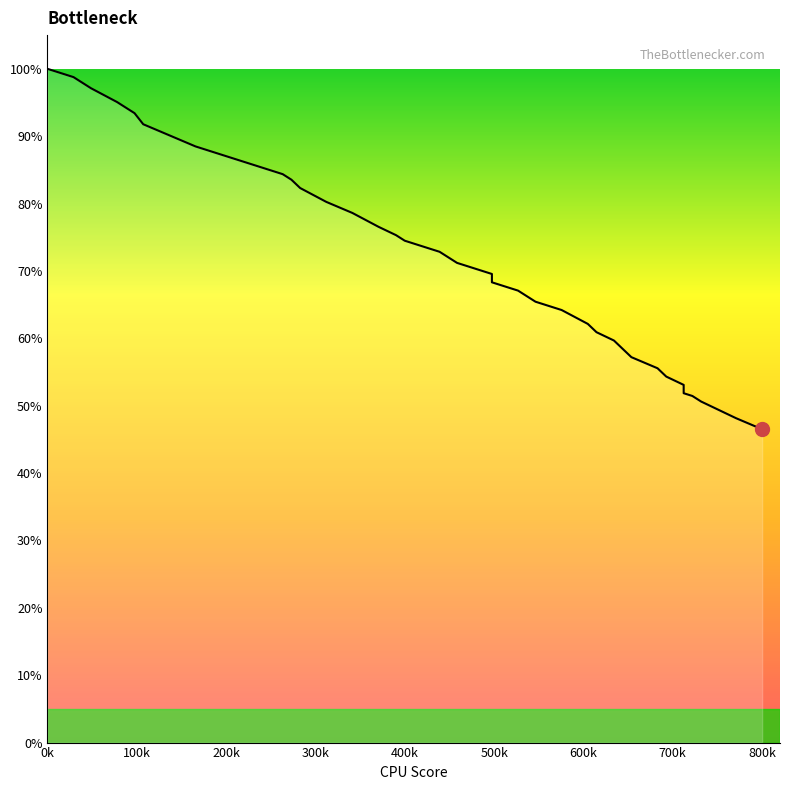

Reading right to left, list all the values displayed in this chart.

46.5	48.1	49.4	50.6	51.4	51.9	53.1	54.3	55.6	57.2	58.4	59.7	60.9	62.1	64.2	65.4	67.1	68.3	69.5	71.2	72.8	73.7	74.5	75.3	76.5	78.6	80.2	82.3	83.5	84.4	85.2	86.8	88.5	90.1	91.8	93.4	95.1	97.1	98.8	100.0